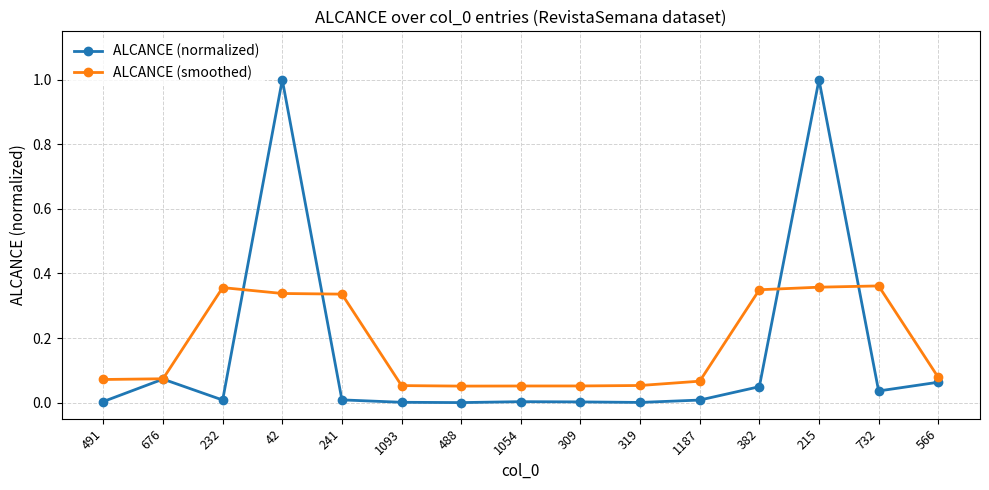

True or false: ALCANCE (normalized) has more than 2 points higher than both neighbors.

True